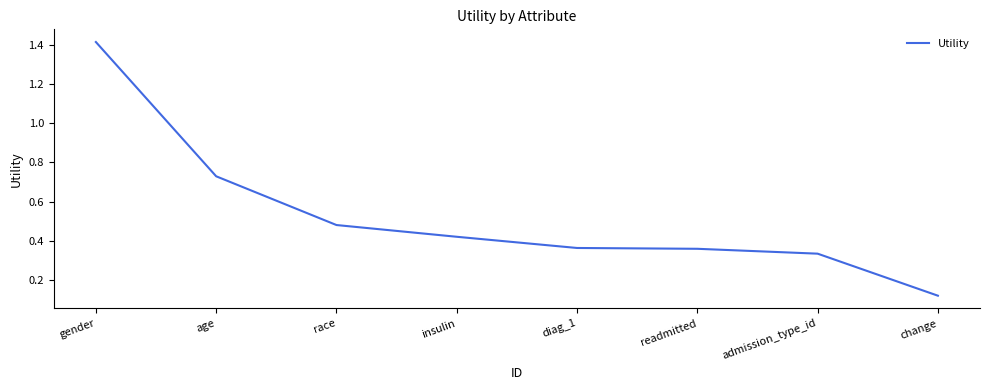

What is the change in value from race to admission_type_id?

-0.1